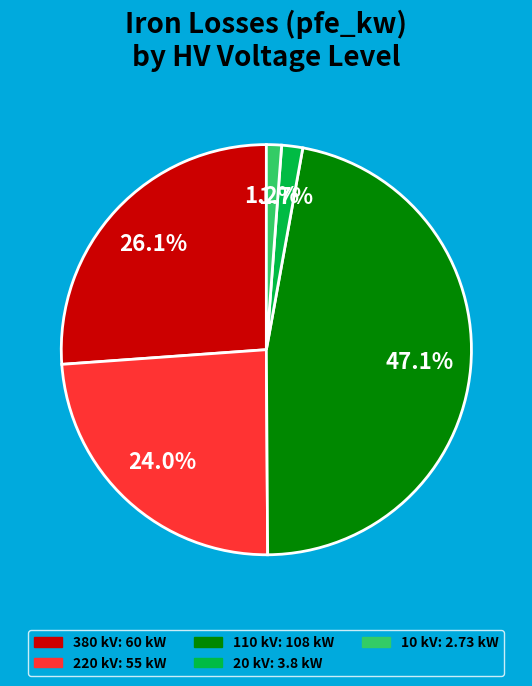

How many segments does this pie chart have?

5